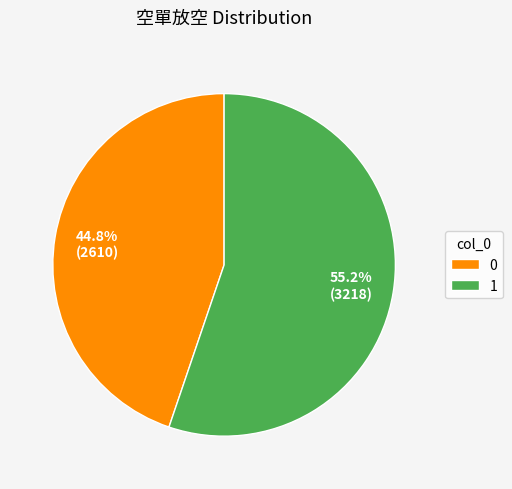

Count the number of slices in the pie.

2